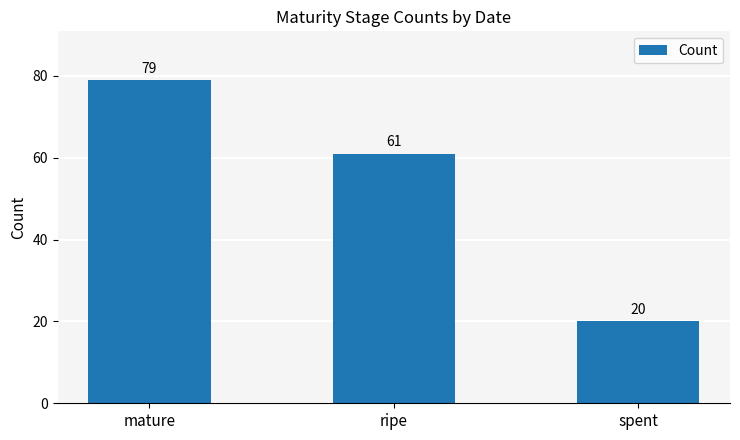

Where does the data first go above 61?

mature